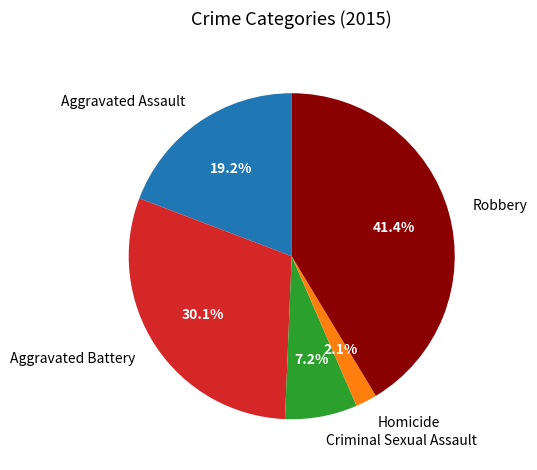

The Criminal Sexual Assault slice represents 13% of the pie. True or false?

False